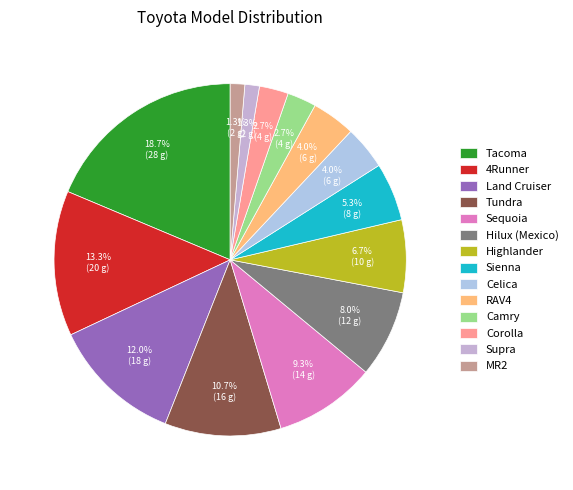

How many slices are in this pie chart?

14